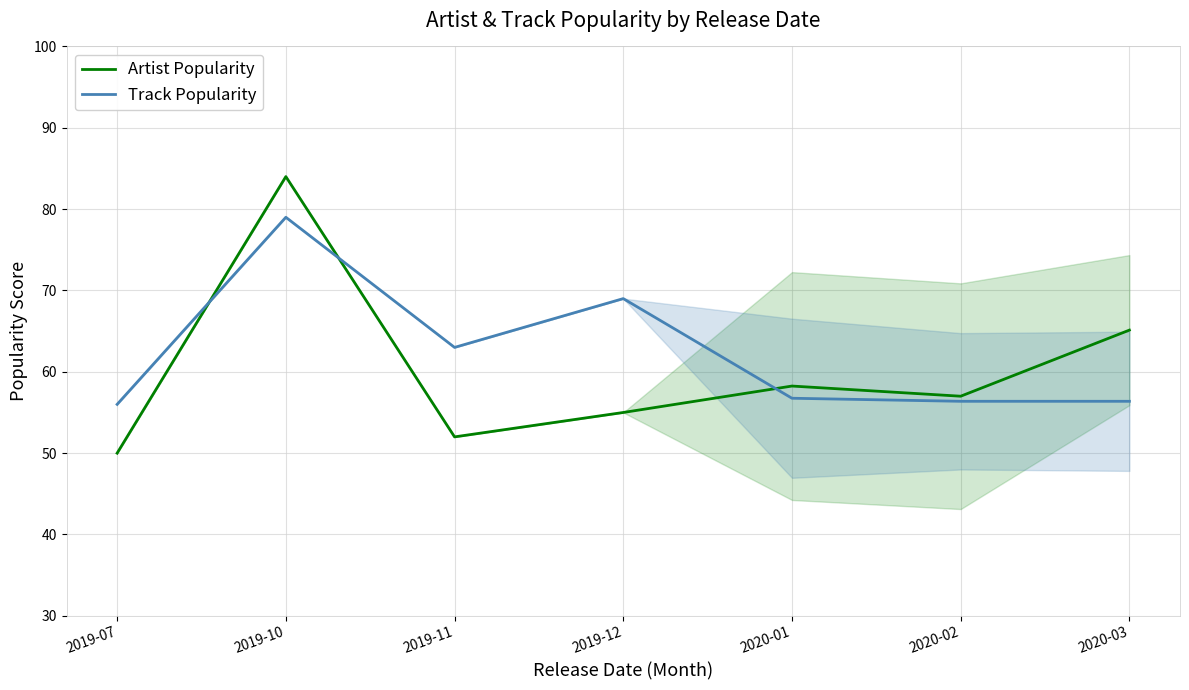

How many distinct data groups are displayed?

2